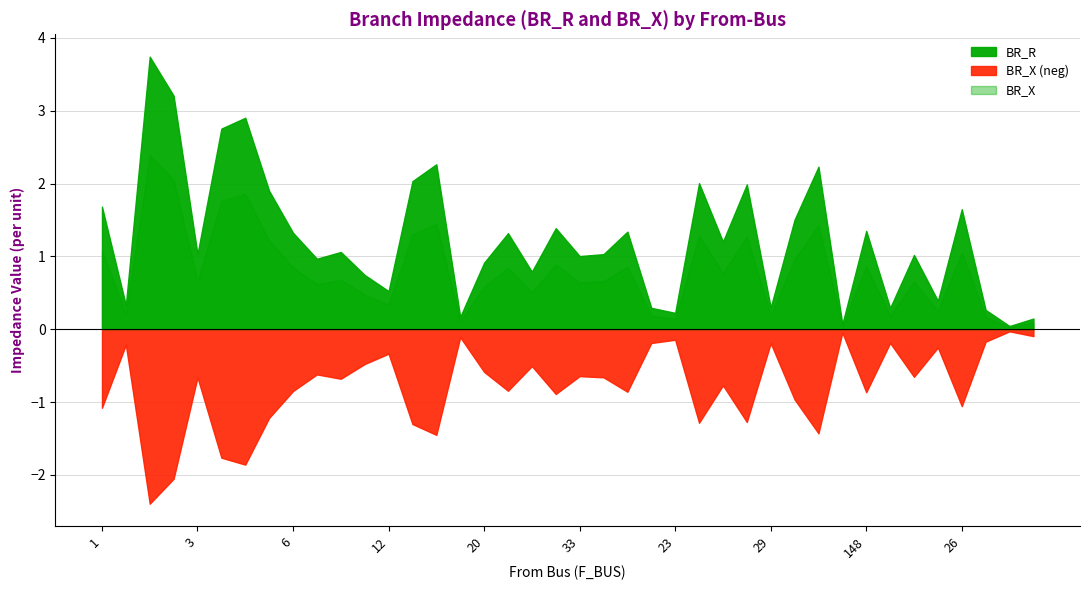

True or false: BR_X and BR_R cross at least once.

False